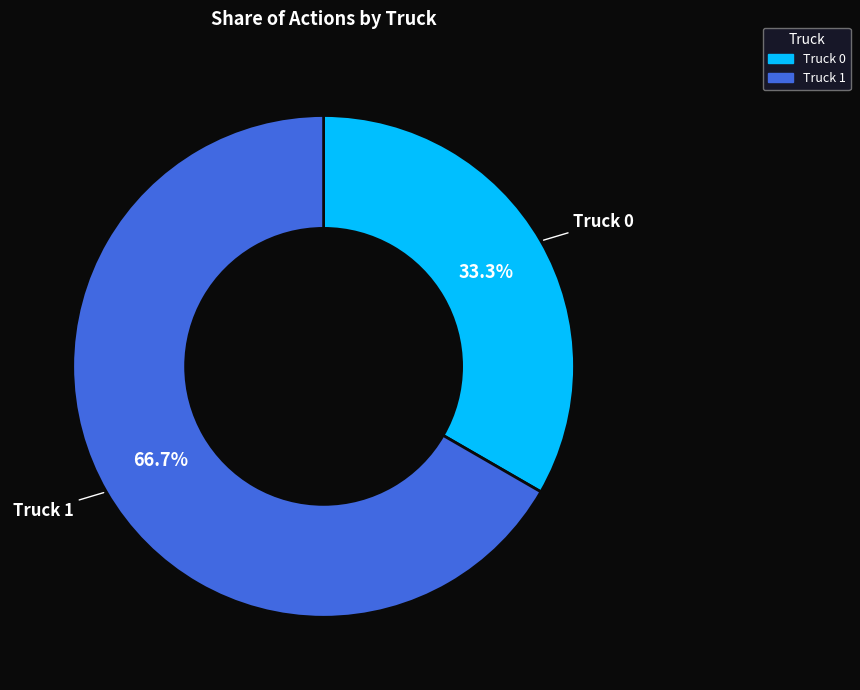

What is the smallest slice in the pie chart?

Truck 0